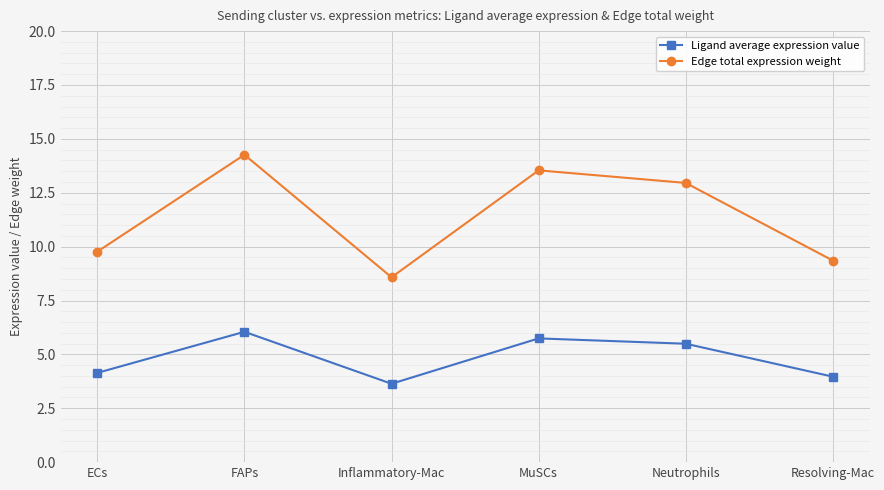

At how many categories does at least one series exceed 9?

5